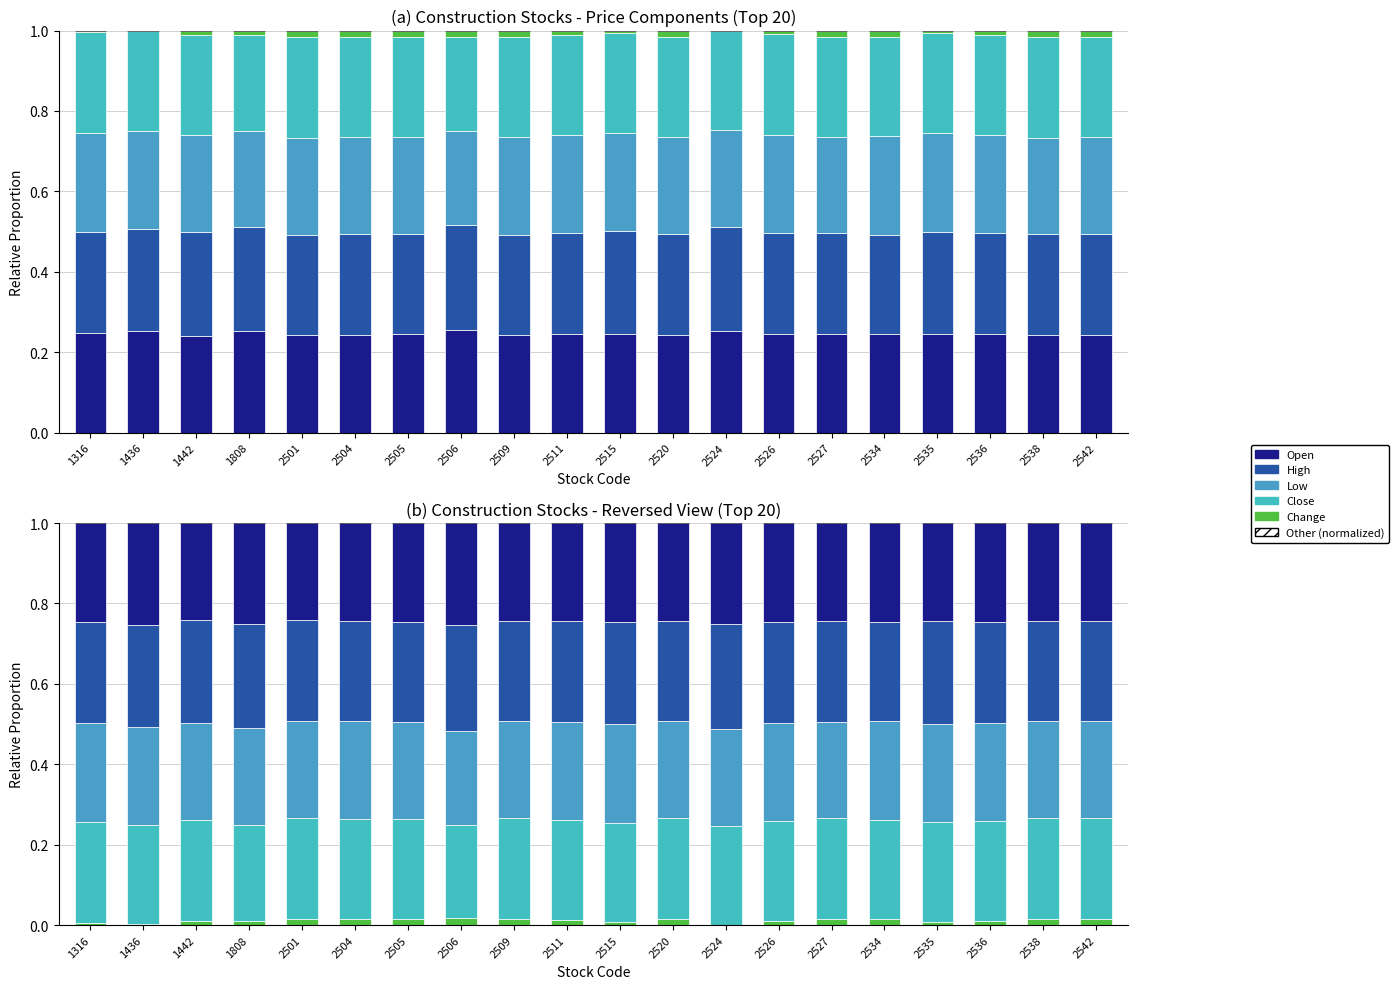

Reading left to right, extract all data points from this chart.

Open: 0.2	0.3	0.2	0.3	0.2	0.2	0.2	0.3	0.2	0.2	0.2	0.2	0.3	0.2	0.2	0.2	0.2	0.2	0.2	0.2
High: 0.3	0.3	0.3	0.3	0.3	0.2	0.2	0.3	0.2	0.3	0.3	0.2	0.3	0.3	0.3	0.2	0.3	0.3	0.3	0.2
Low: 0.2	0.2	0.2	0.2	0.2	0.2	0.2	0.2	0.2	0.2	0.2	0.2	0.2	0.2	0.2	0.2	0.2	0.2	0.2	0.2
Close: 0.3	0.2	0.3	0.2	0.3	0.2	0.2	0.2	0.2	0.2	0.2	0.2	0.2	0.2	0.3	0.2	0.2	0.2	0.3	0.2
Change: 0.0	0.0	0.0	0.0	0.0	0.0	0.0	0.0	0.0	0.0	0.0	0.0	0.0	0.0	0.0	0.0	0.0	0.0	0.0	0.0
Other: 0.0	0.0	0.0	0.0	0.0	0.0	0.0	0.0	0.0	0.0	0.0	0.0	0.0	0.0	0.0	0.0	0.0	0.0	0.0	0.0